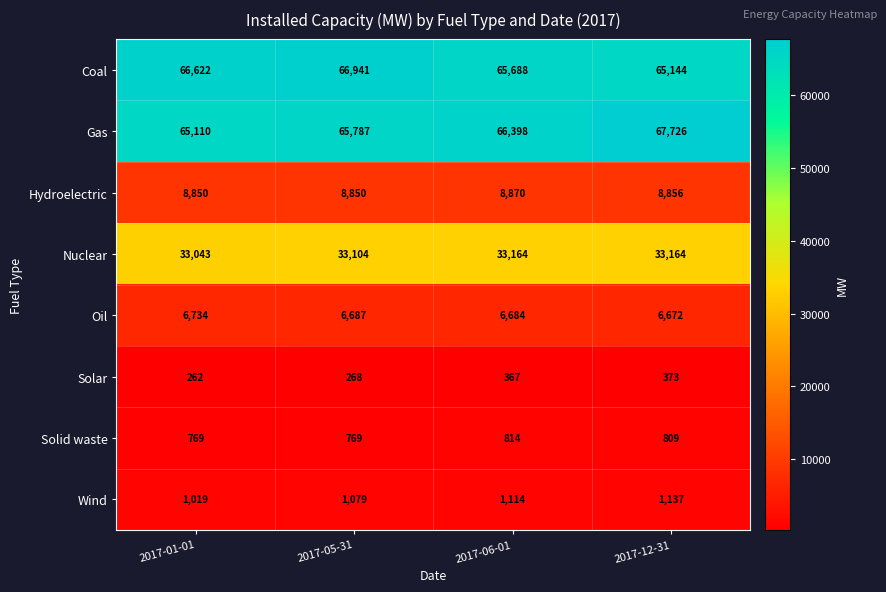

The Wind series shows 1703 at 2017-01-01. True or false?

False